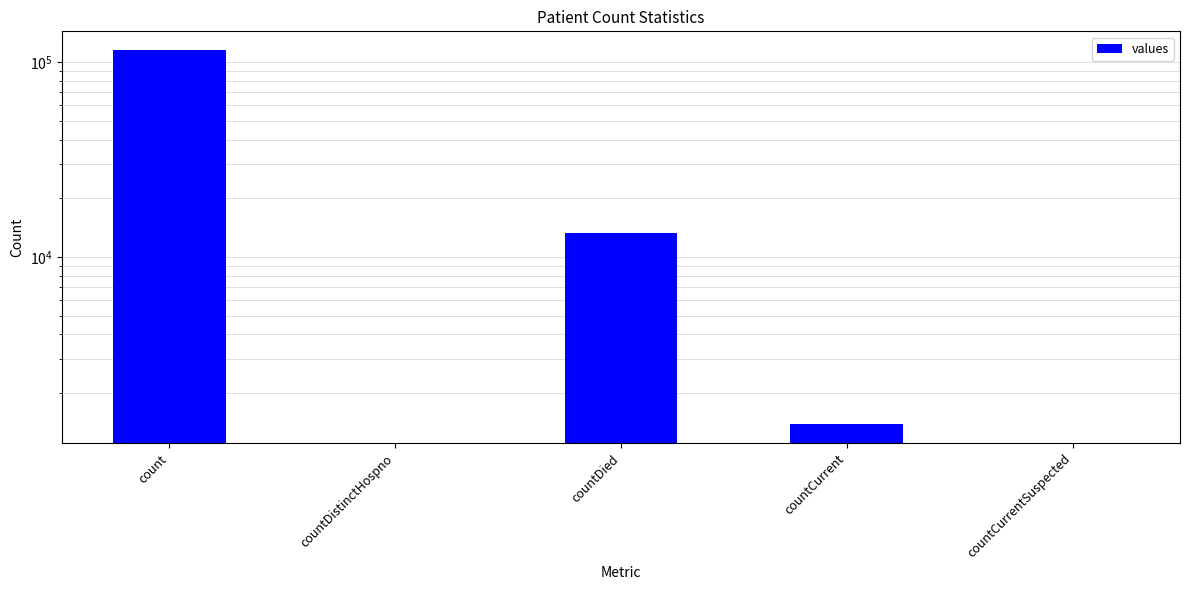

Read the value at countDied, to the nearest 50.

13350